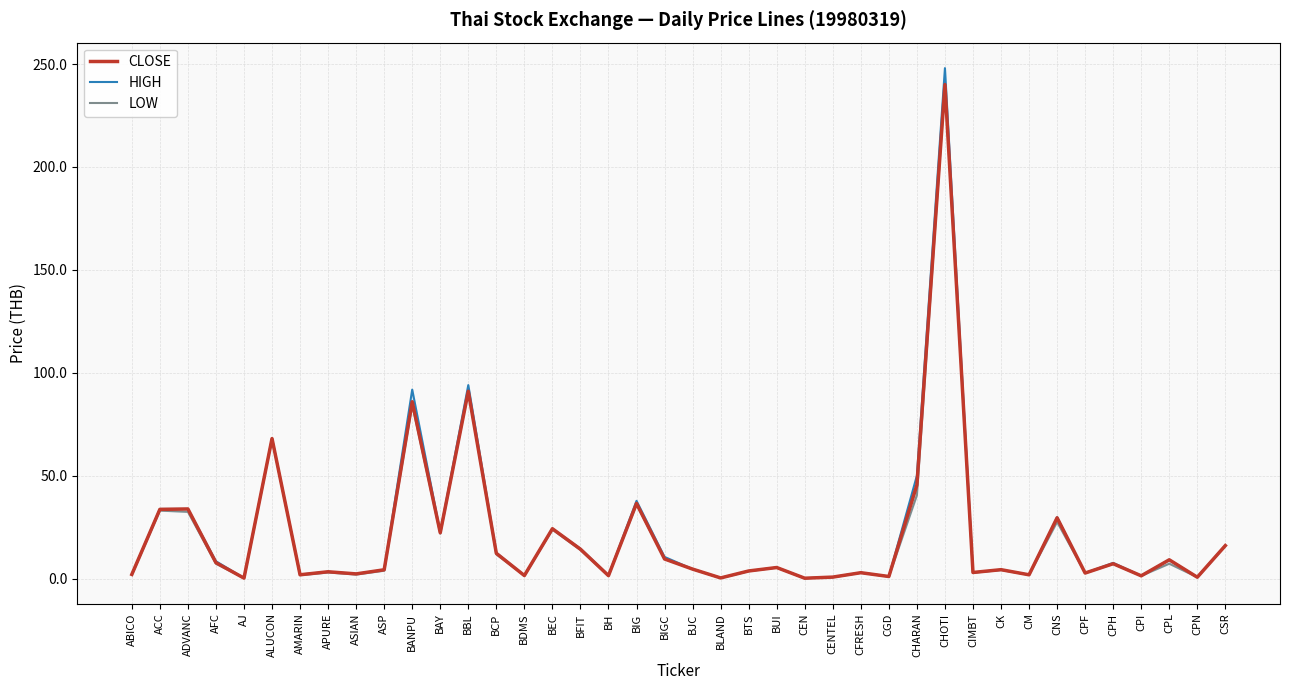

Reading left to right, transcribe all the data shown in this chart.

CLOSE: 2.0	33.6	33.8	7.7	0.2	68.0	1.8	3.3	2.2	4.2	85.9	22.2	91.0	12.2	1.4	24.2	14.2	1.4	36.5	9.5	4.6	0.3	3.7	5.3	0.1	0.7	2.8	1.0	45.5	240.0	2.9	4.3	1.8	29.5	2.7	7.2	1.3	9.1	0.6	16.0
HIGH: 2.1	33.8	33.8	8.4	0.2	68.0	1.9	3.3	2.2	4.2	91.8	22.5	94.0	12.5	1.4	24.2	14.5	1.5	37.8	10.5	4.6	0.3	3.7	5.3	0.1	0.7	2.8	1.0	50.0	248.0	2.9	4.3	1.8	29.8	2.7	7.6	1.3	9.1	0.7	16.0
LOW: 1.8	33.0	32.4	7.2	0.2	68.0	1.6	2.9	1.9	3.8	84.6	21.8	91.0	11.8	1.4	23.8	13.9	1.4	36.0	9.5	4.6	0.3	3.6	5.3	0.1	0.7	2.8	1.0	40.5	240.0	2.8	4.2	1.8	27.5	2.7	7.1	1.3	7.2	0.6	16.0